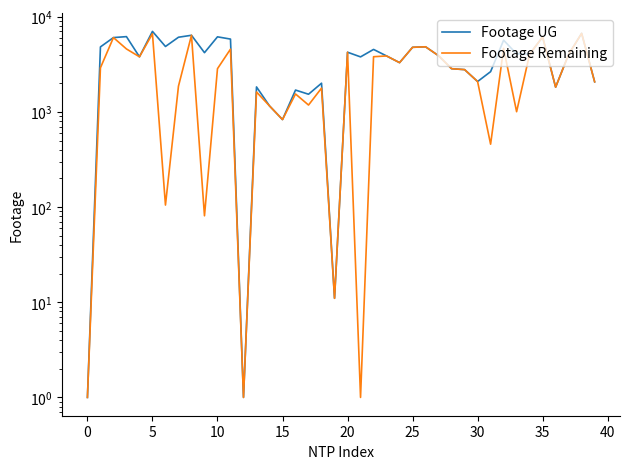

What is the value of the Footage Remaining point at the 14th from the left?

1619